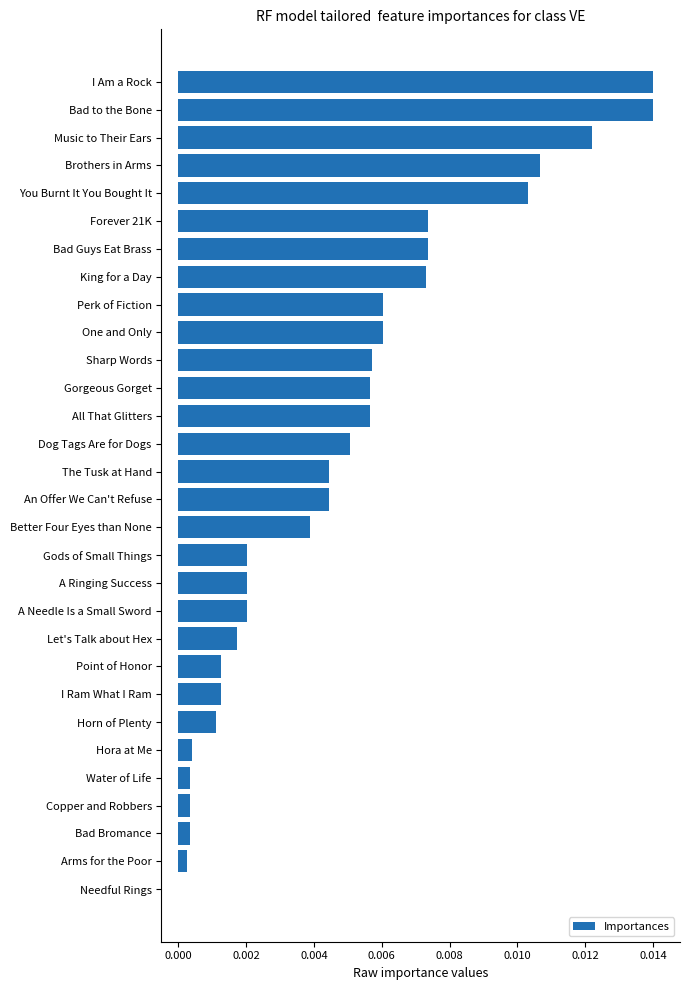

Which has a higher value, A Needle Is a Small Sword or Let's Talk about Hex?

A Needle Is a Small Sword